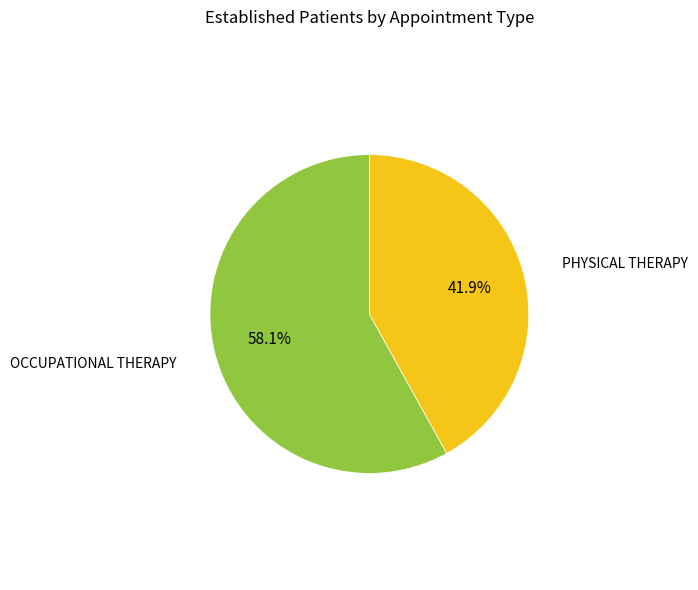

Is there a majority slice in this chart?

Yes